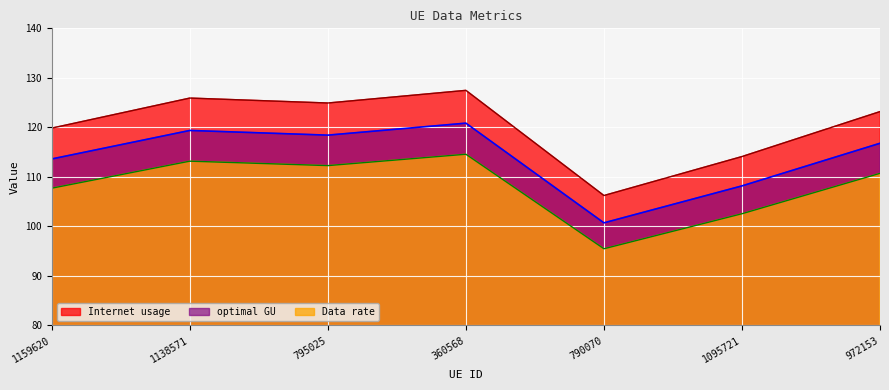

Which series changed the most between 1159620 and 1138571?

Internet usage